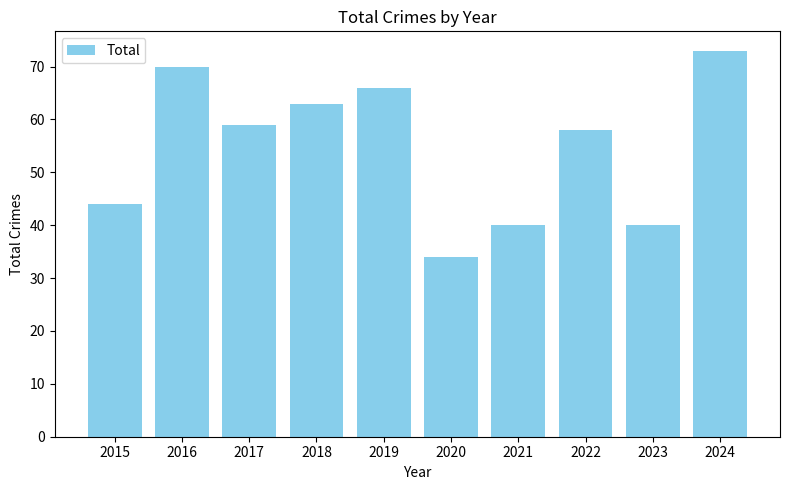

Does the chart contain any negative values?

No